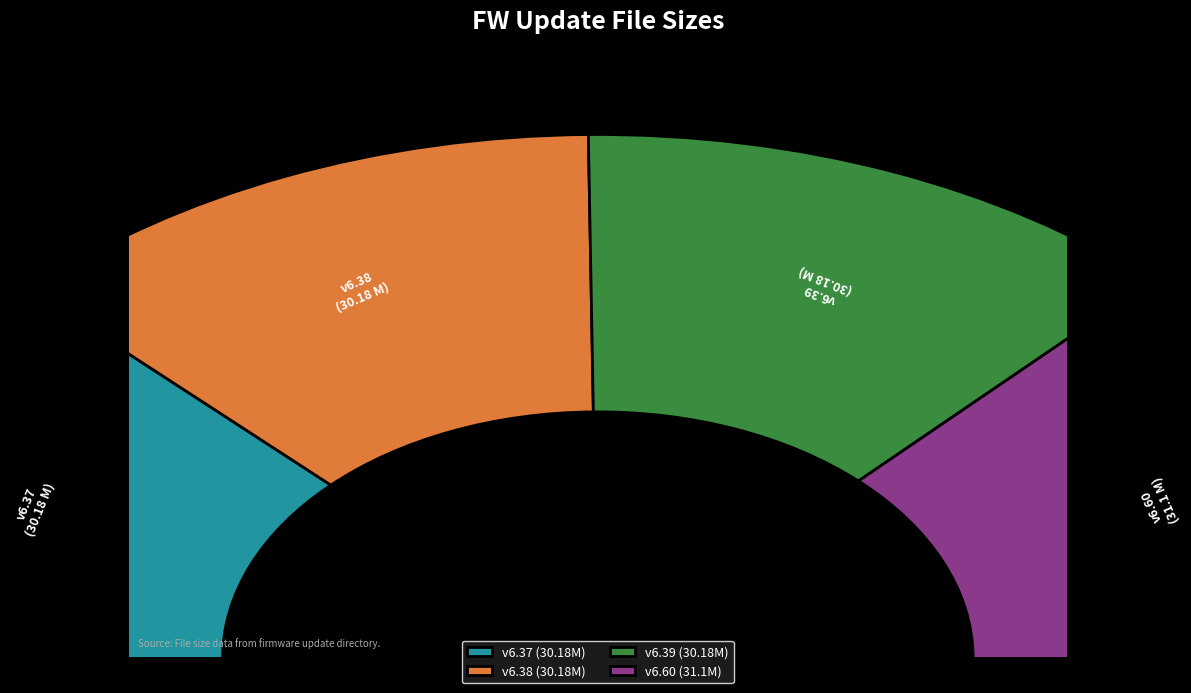

Which has a higher value, v6.39 or v6.60?

v6.60